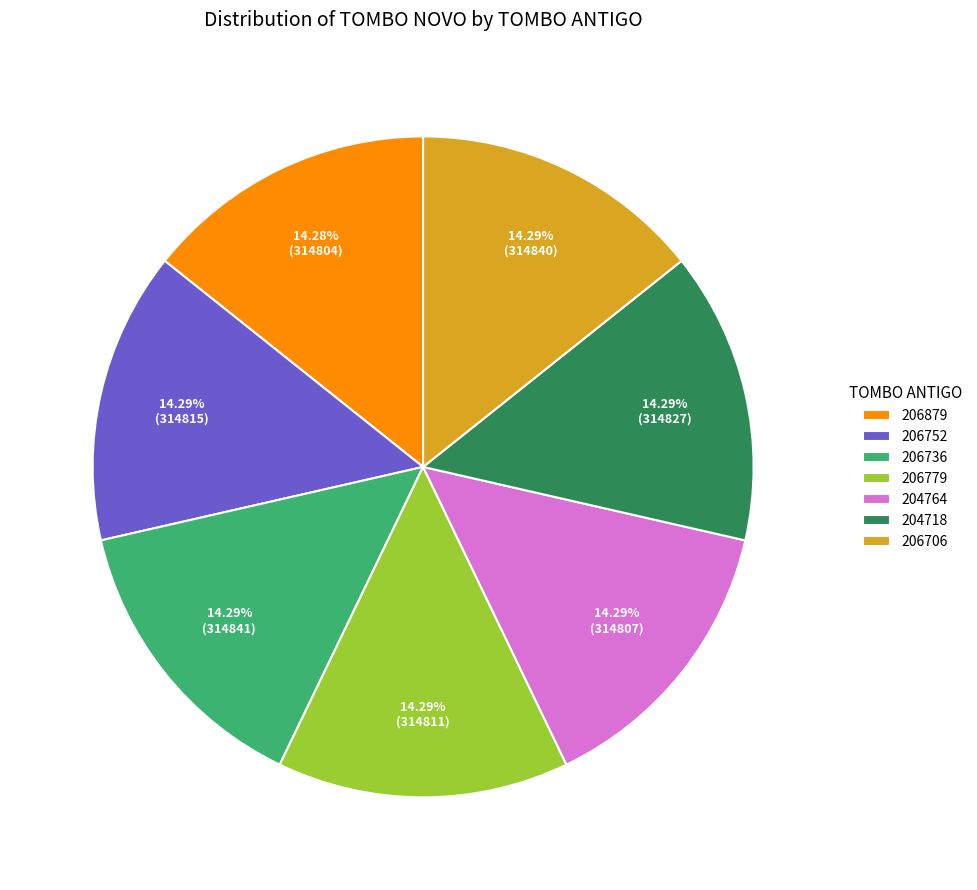

How many slices are in this pie chart?

7